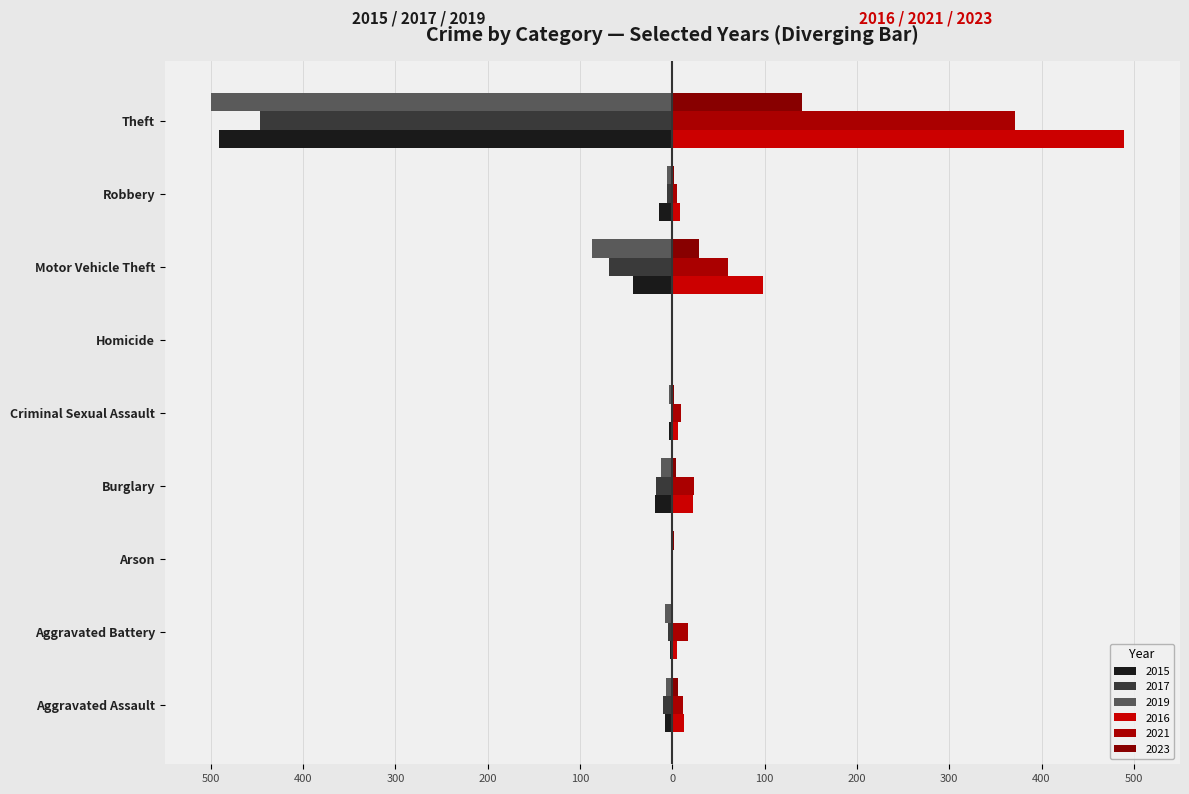

How many bars are there in each group?

6